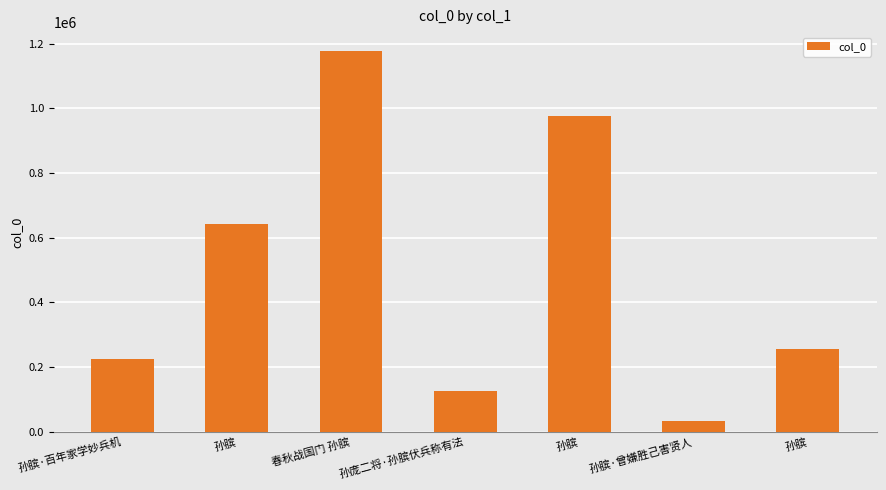

What is the label of the 7th bar from the right?

孙膑·百年家学妙兵机